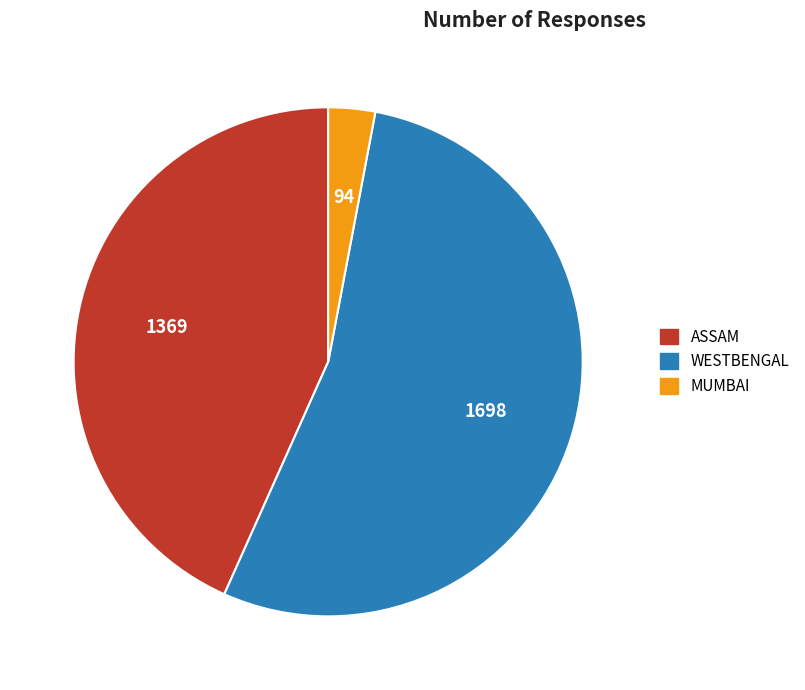

Does ASSAM represent more than half of the total?

No